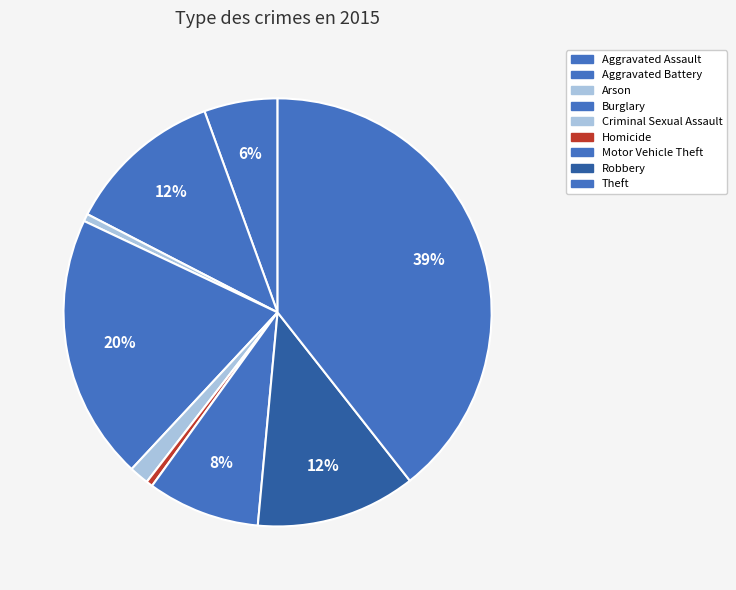

Which slice is the largest?

Theft